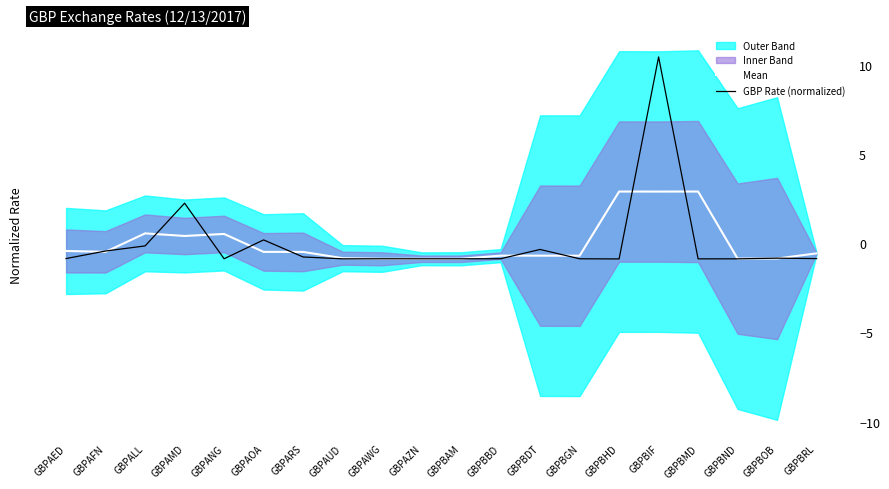

Which series has the largest total across all categories?

Mean